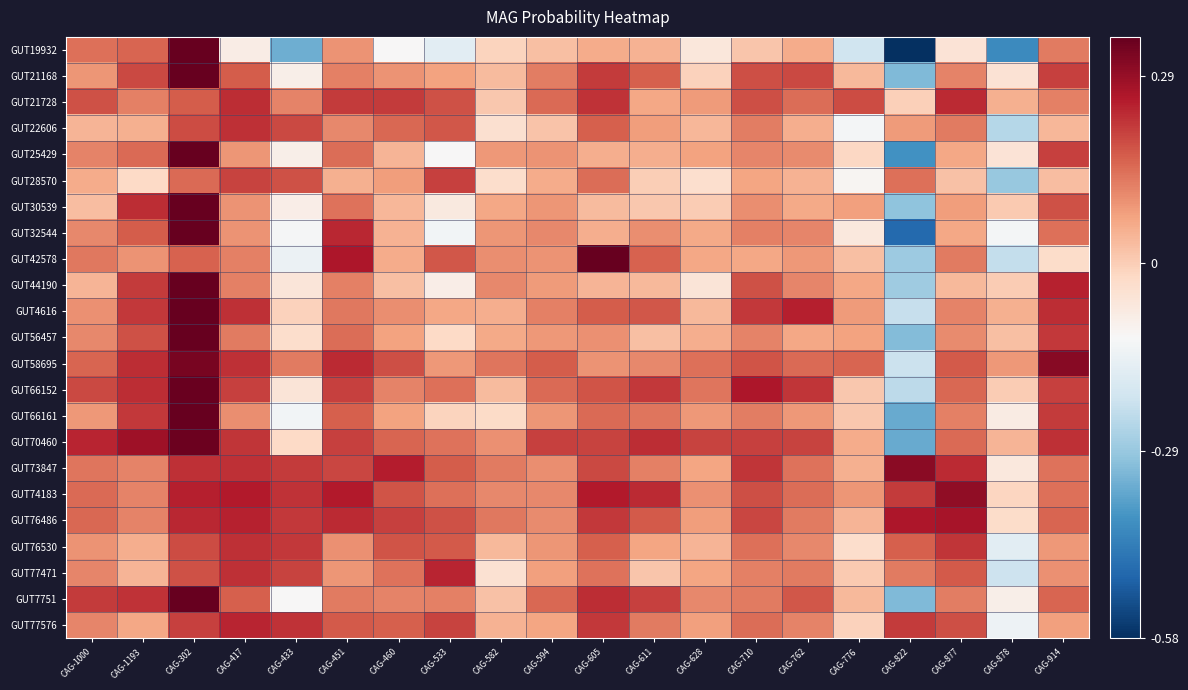

Between CAG-710 and CAG-762, which series saw the biggest shift?

GUT73847